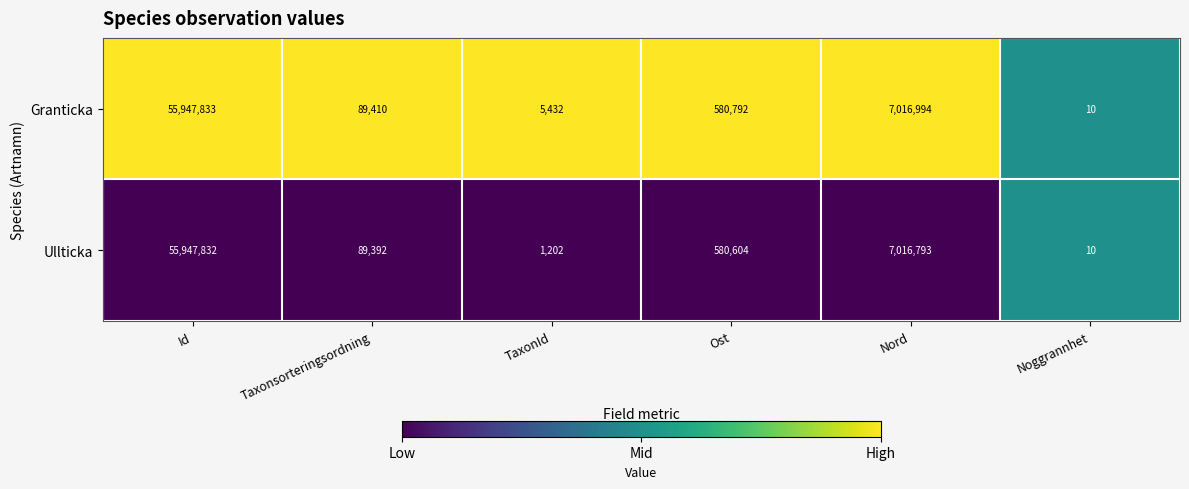

What value does the Ullticka series have at Ost, to the nearest 100?

580600